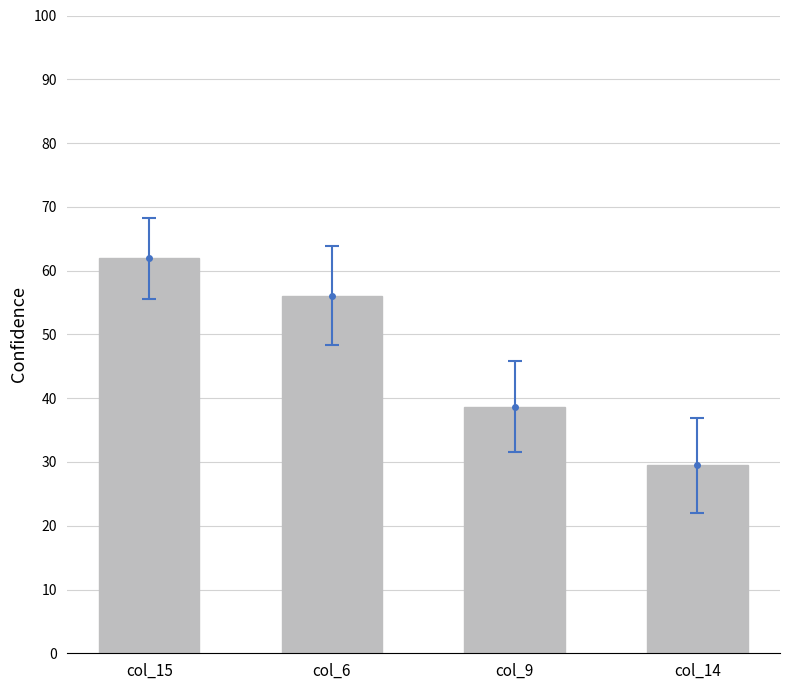

Rank the categories by value from highest to lowest.

col_15, col_6, col_9, col_14